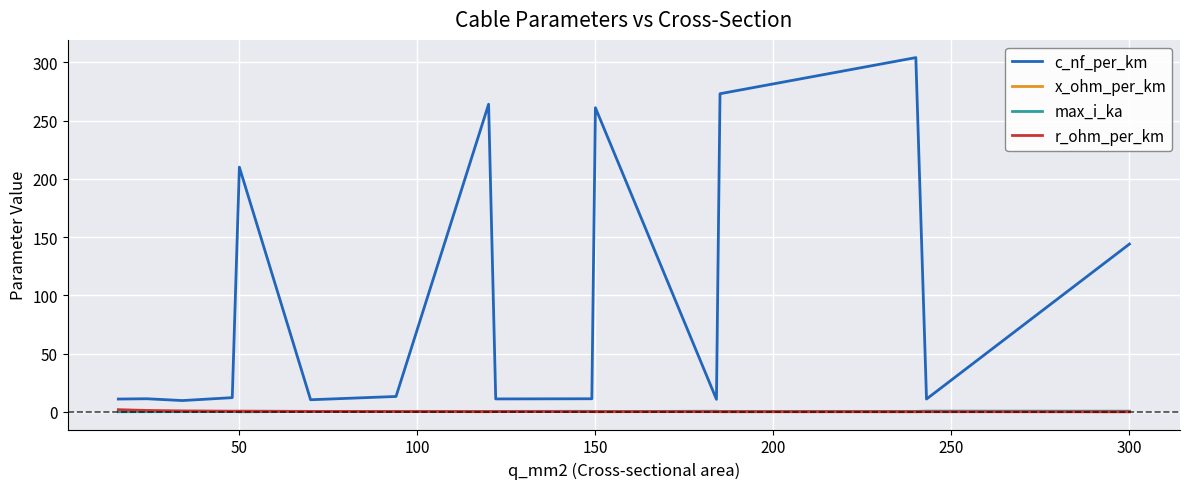

Which series has the largest total across all categories?

c_nf_per_km